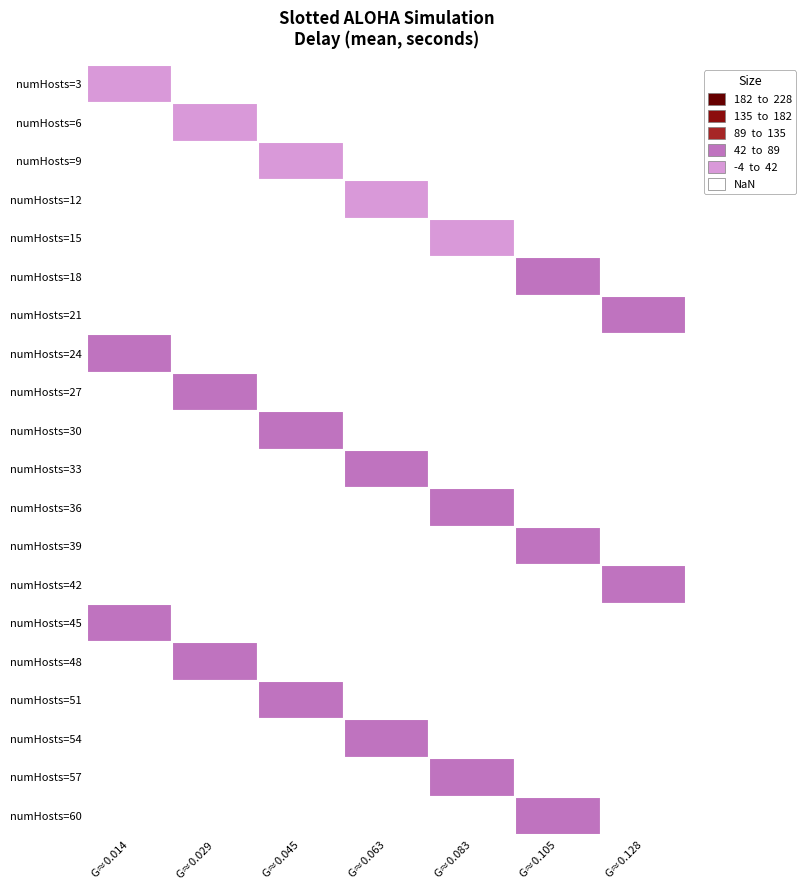

What is the approximate value at 3?

0.1